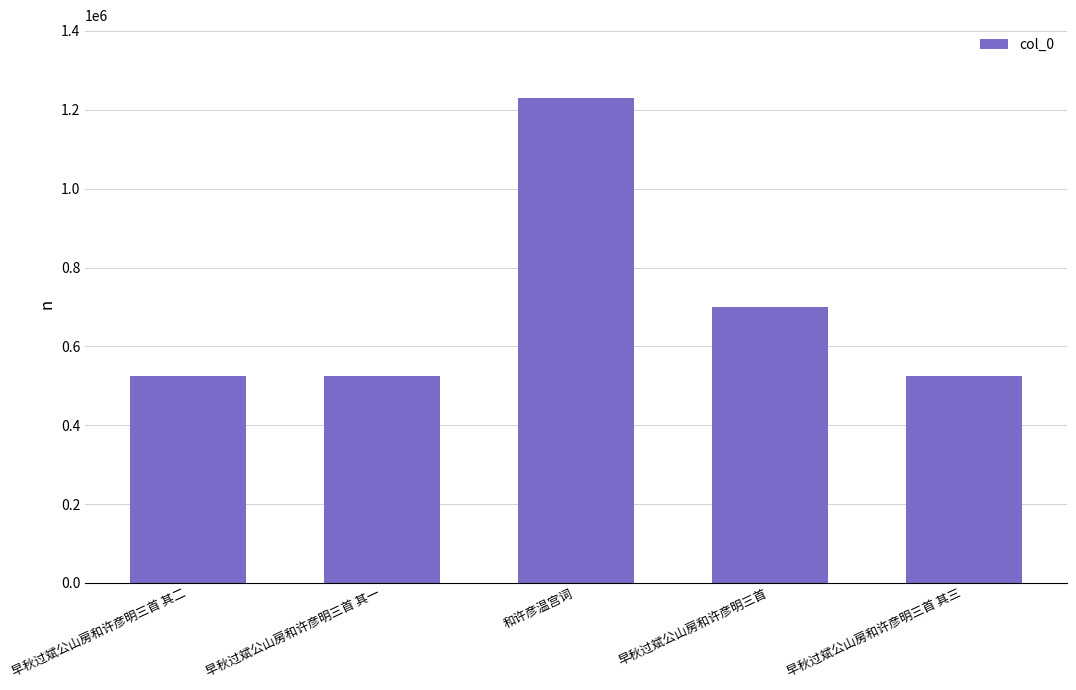

Count the number of data series in this chart.

1